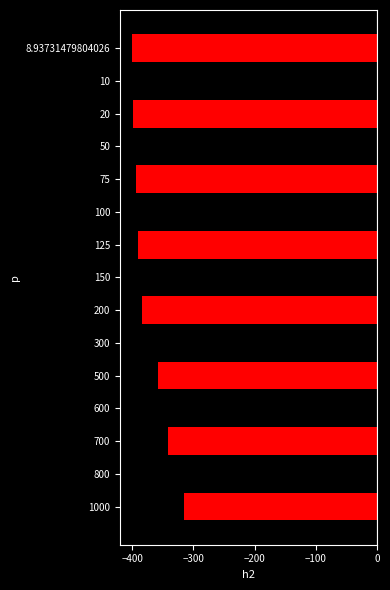

At which category does the chart reach its peak across all series?

1000